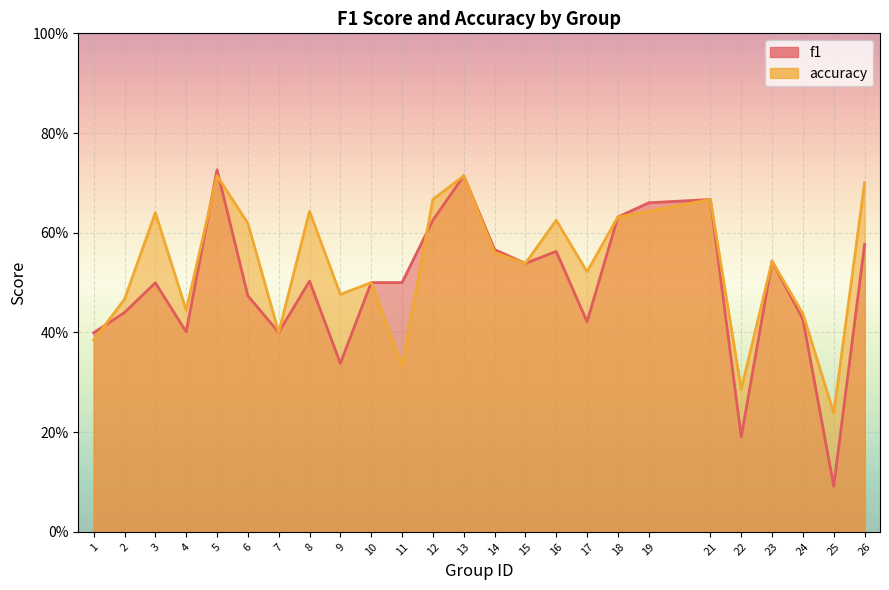

At how many categories does at least one series exceed 0?

25